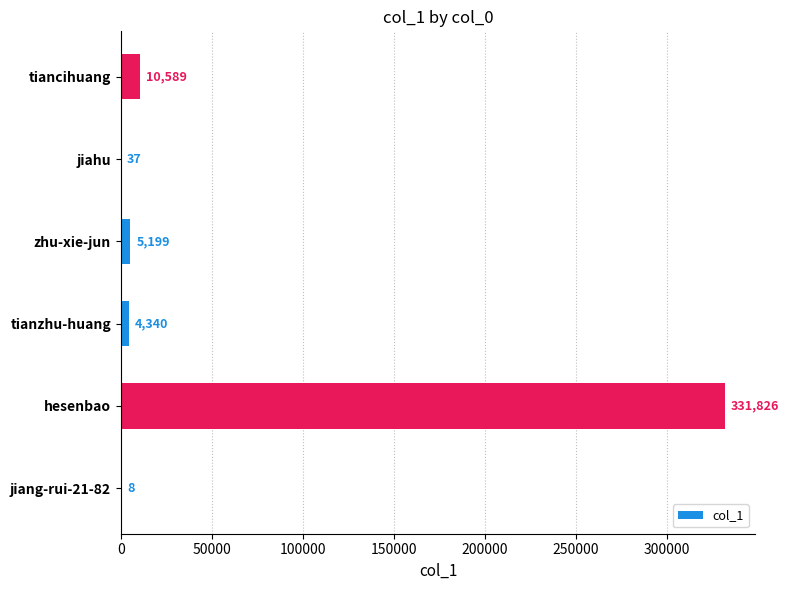

Where is the data nearest to the value 165917?

tiancihuang